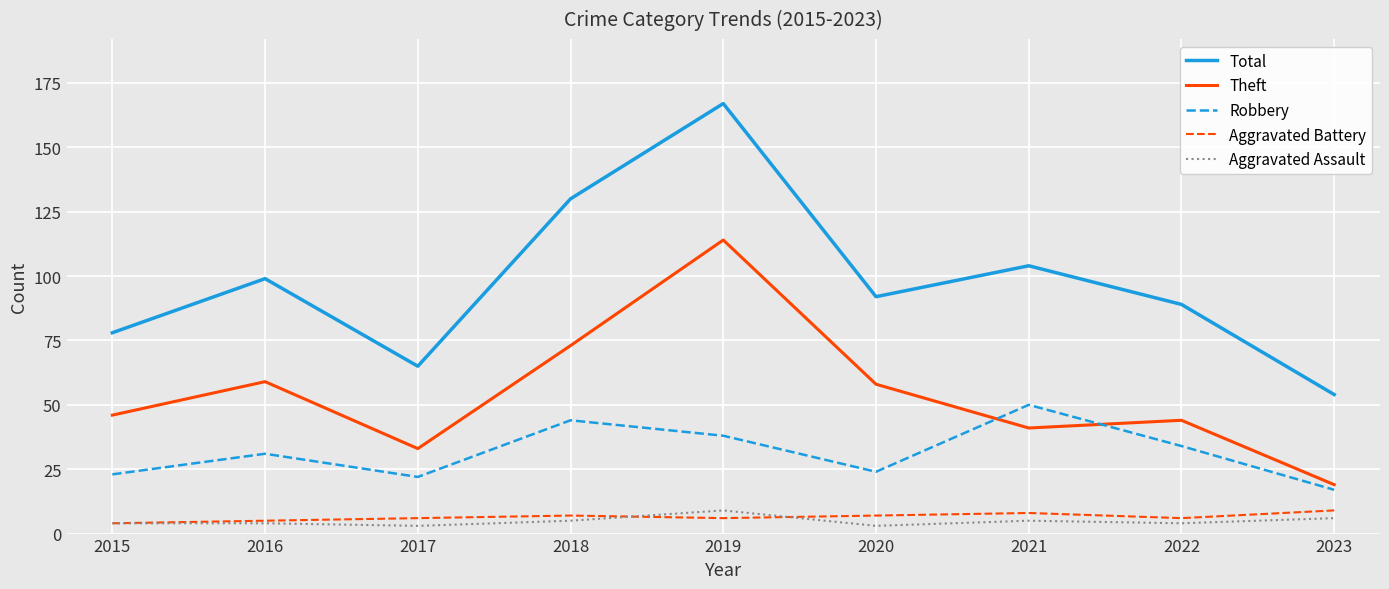

Which series ends up on top after the final intersection of Aggravated Battery and Aggravated Assault?

Aggravated Battery